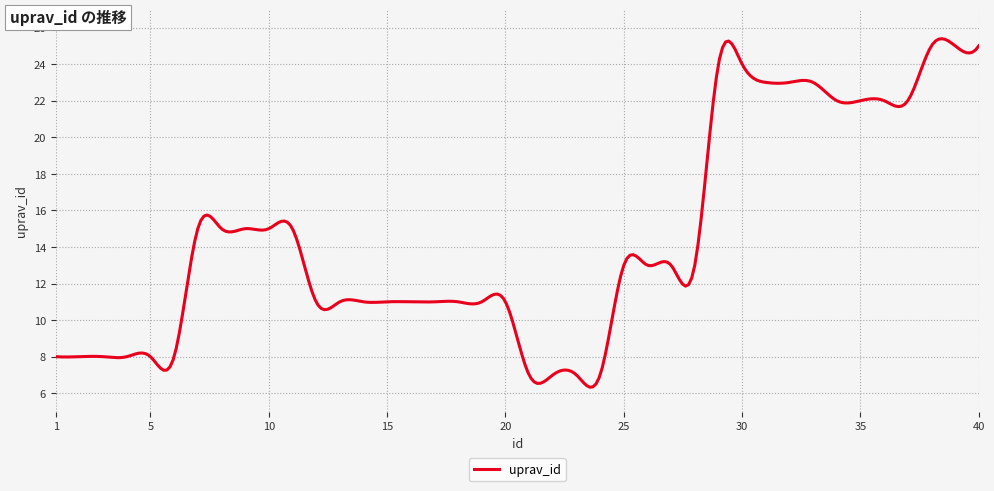

True or false: the data has more than 0 interior local peaks.

True